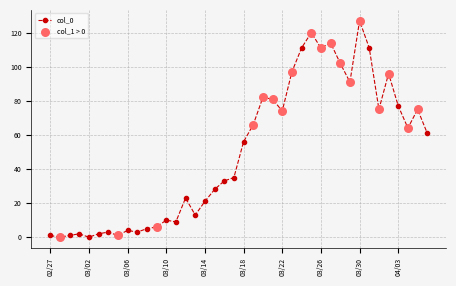

What is the value of the 30th point from the left?

114